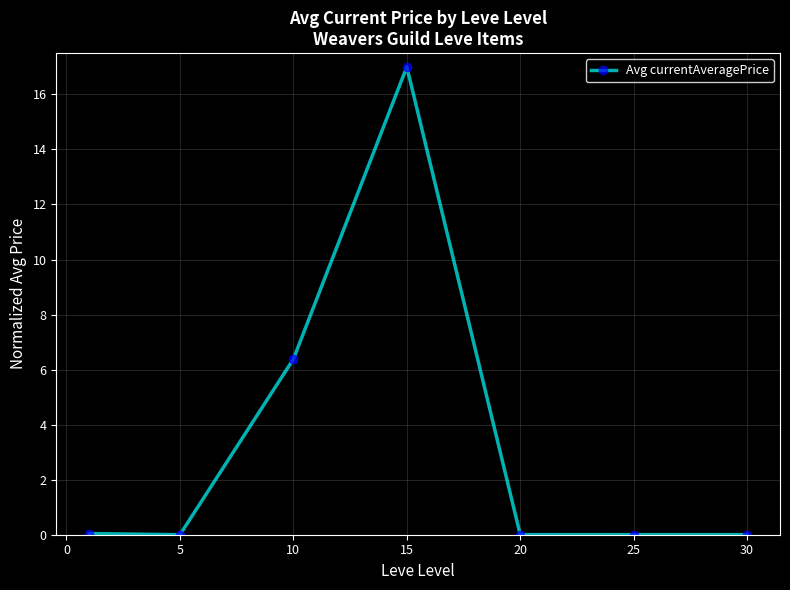

How many lines are shown in the chart?

1